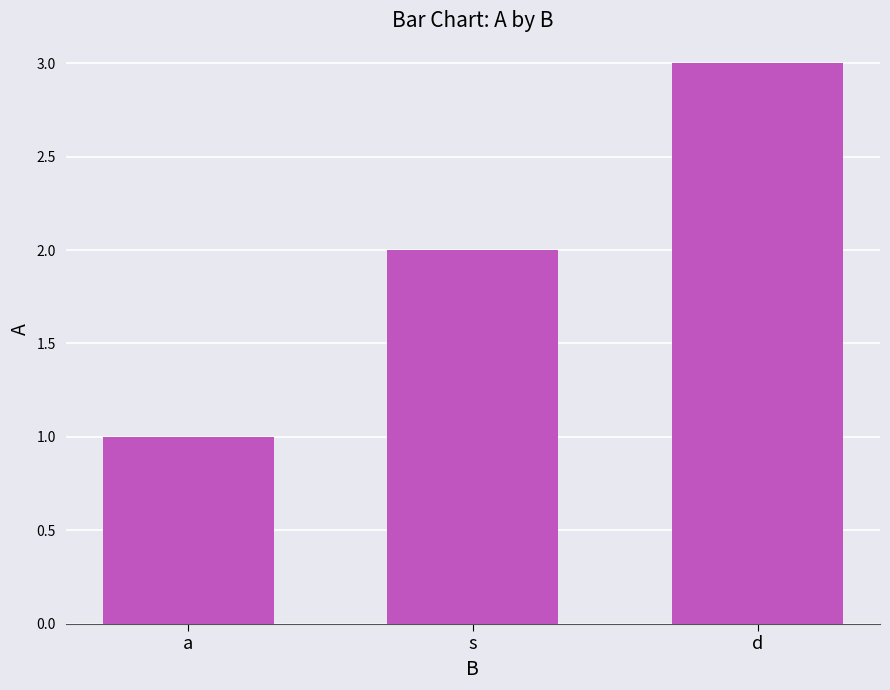

What is the label of the 1st bar from the right?

d